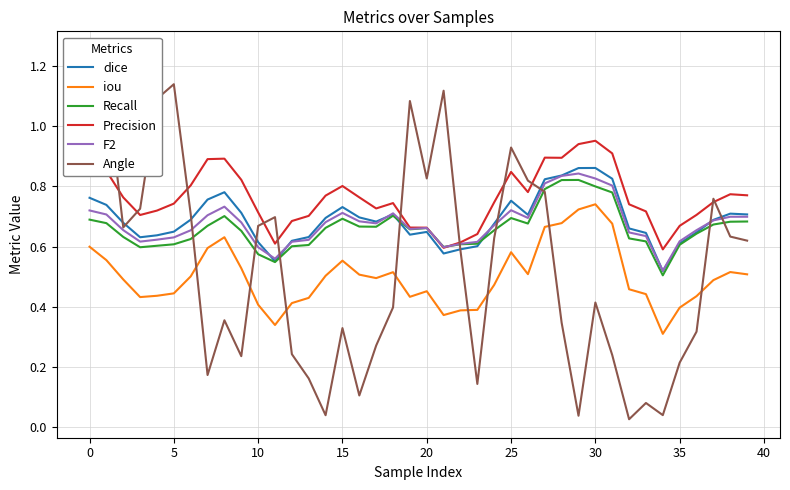

At which label is Precision closest to 0?

34